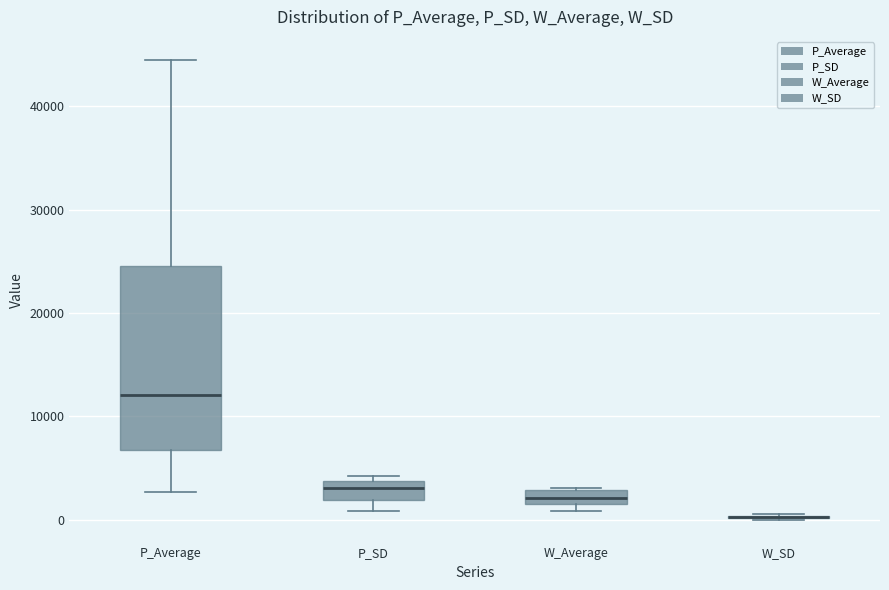

Comparing the boxes themselves (not the whiskers), which one is the tallest?

P_Average